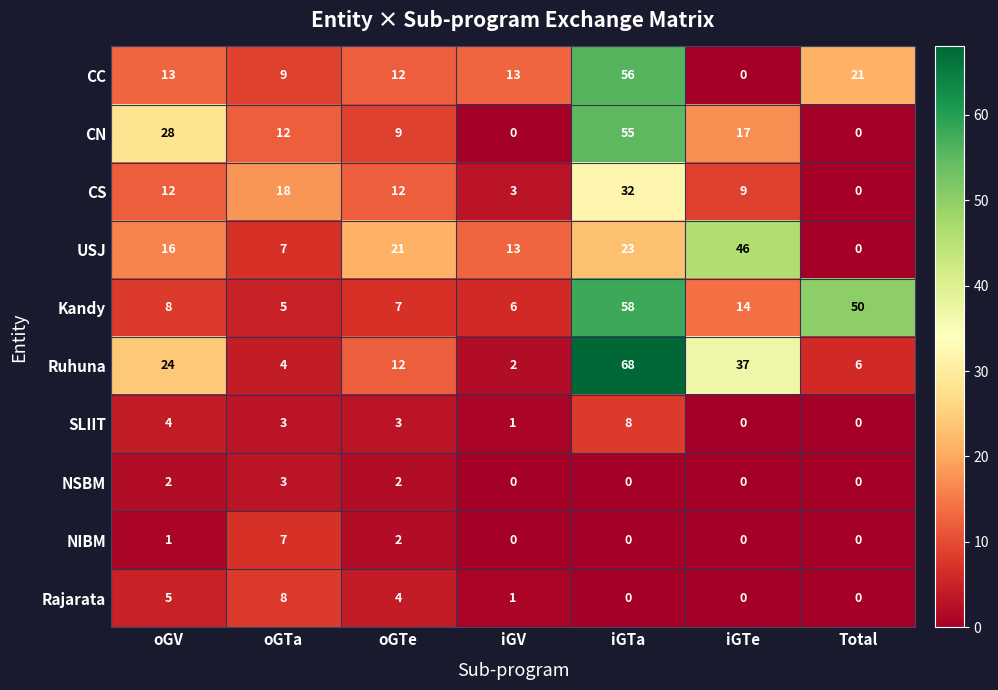

Which series has the largest total across all categories?

Ruhuna